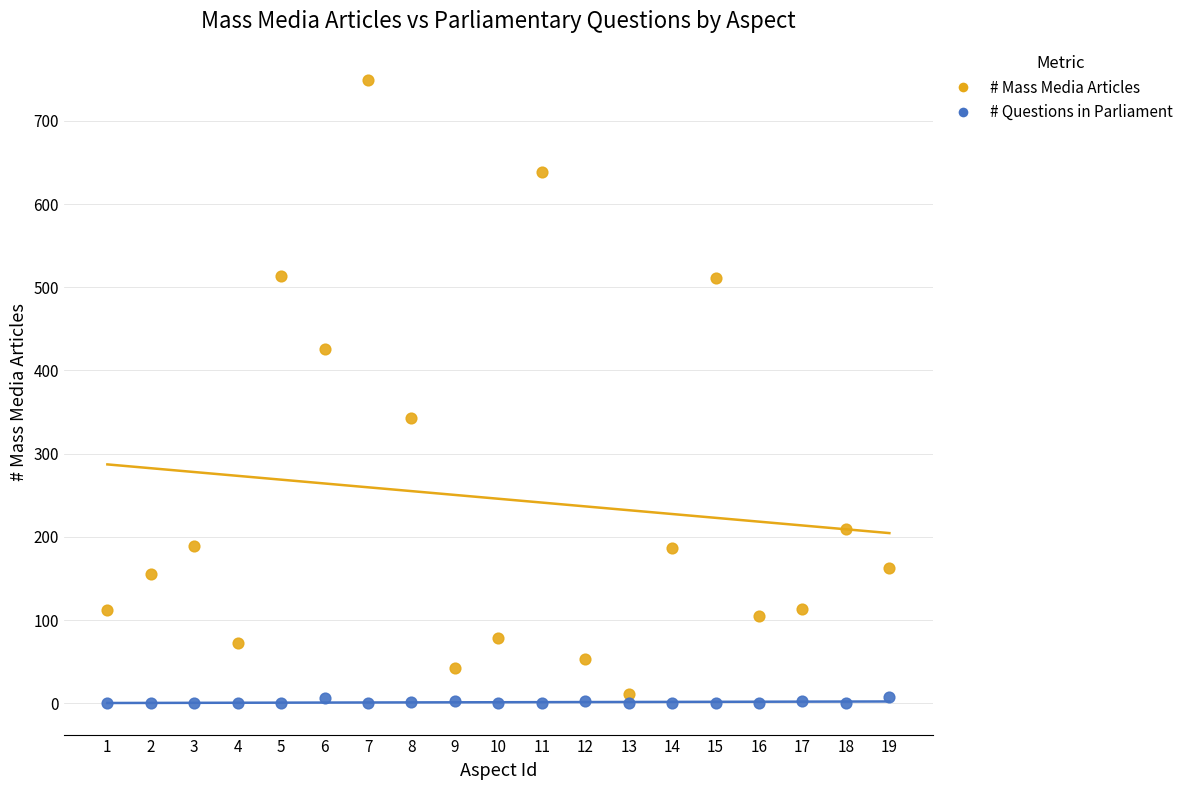

In the # Mass Media Articles series, what Y value is closest to 380?

343